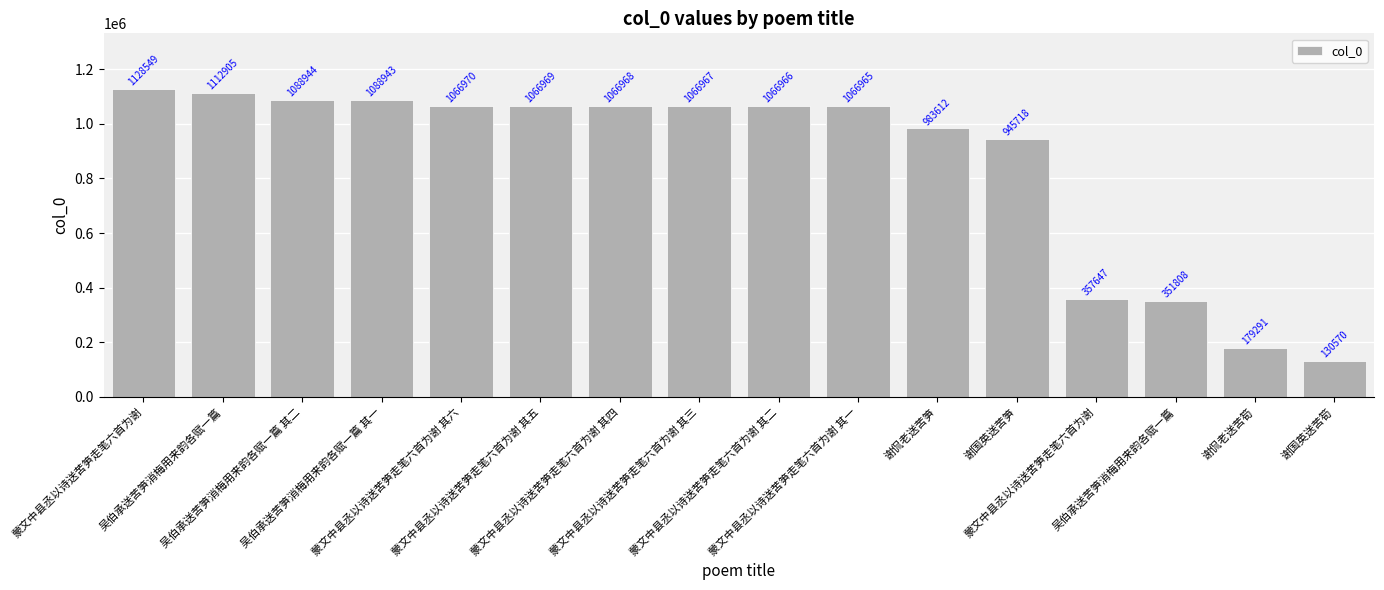

What is the sum of all values?

13769792